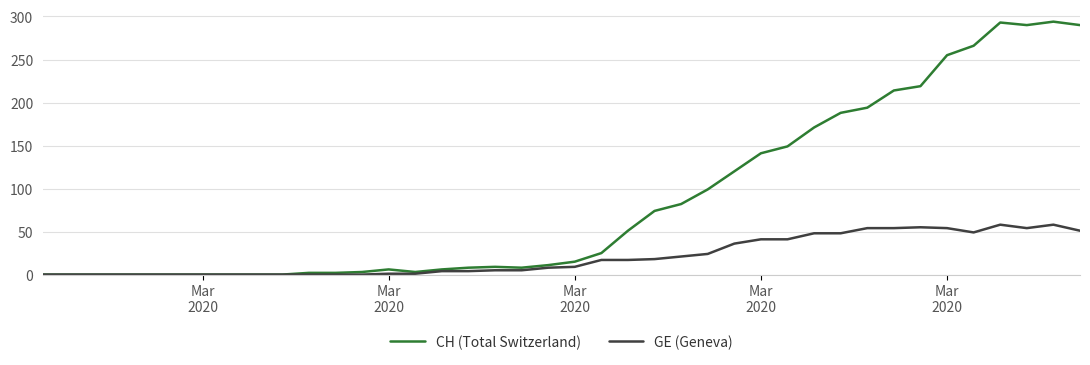

What is the maximum value for CH (Total Switzerland)?

294